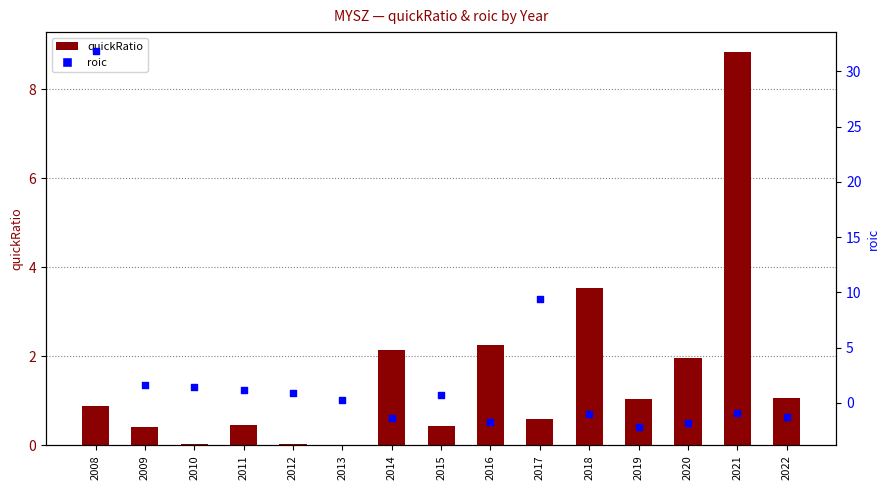

At how many categories does at least one series exceed 2?

6